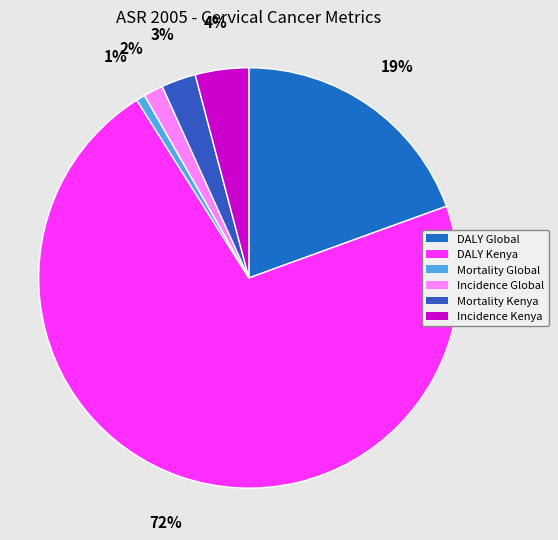

How many slices are in this pie chart?

6